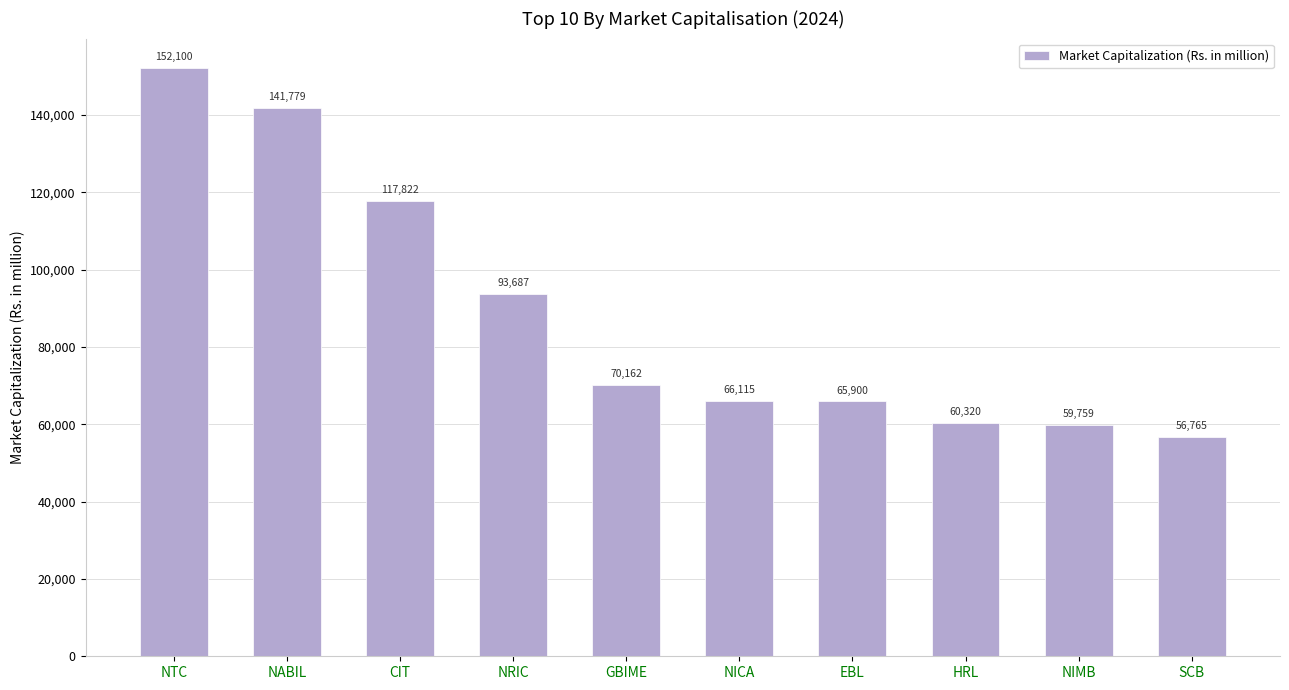

List the labels in order of value, smallest first.

SCB, NIMB, HRL, EBL, NICA, GBIME, NRIC, CIT, NABIL, NTC